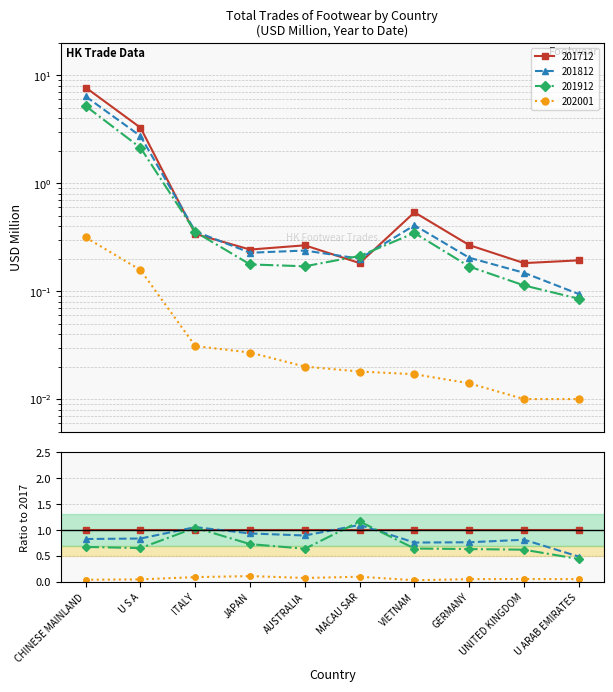

Reading right to left, extract all data points from this chart.

201712: U ARAB EMIRATES=0.2	UNITED KINGDOM=0.2	GERMANY=0.3	VIETNAM=0.5	MACAU SAR=0.2	AUSTRALIA=0.3	JAPAN=0.2	ITALY=0.3	U S A=3.3	CHINESE MAINLAND=7.7
201812: U ARAB EMIRATES=0.1	UNITED KINGDOM=0.1	GERMANY=0.2	VIETNAM=0.4	MACAU SAR=0.2	AUSTRALIA=0.2	JAPAN=0.2	ITALY=0.4	U S A=2.7	CHINESE MAINLAND=6.4
201912: U ARAB EMIRATES=0.1	UNITED KINGDOM=0.1	GERMANY=0.2	VIETNAM=0.3	MACAU SAR=0.2	AUSTRALIA=0.2	JAPAN=0.2	ITALY=0.4	U S A=2.1	CHINESE MAINLAND=5.2
202001: U ARAB EMIRATES=0.0	UNITED KINGDOM=0.0	GERMANY=0.0	VIETNAM=0.0	MACAU SAR=0.0	AUSTRALIA=0.0	JAPAN=0.0	ITALY=0.0	U S A=0.2	CHINESE MAINLAND=0.3